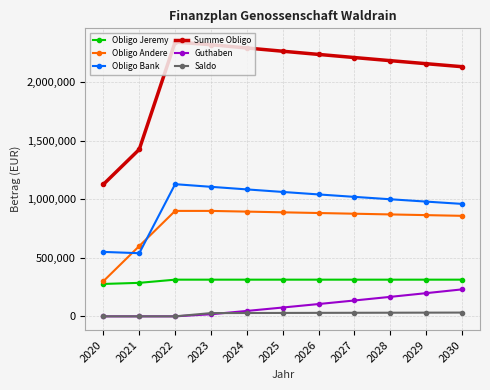

How many lines are shown in the chart?

6